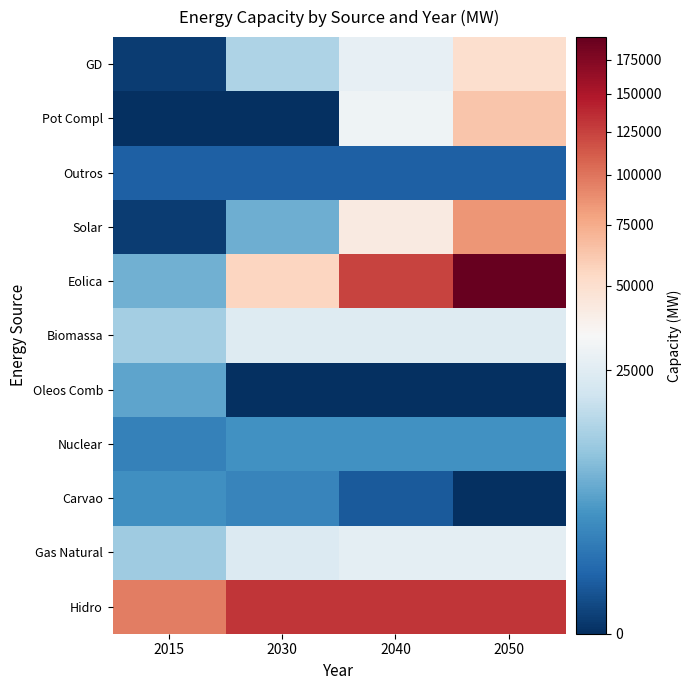

Reading left to right, transcribe all the data shown in this chart.

Hidro: 2015=95236	2030=130864	2040=130864	2050=131018
Gas Natural: 2015=11242	2030=23749	2040=26516	2050=26147
Carvao: 2015=3173	2030=2251	2040=340	2050=0
Nuclear: 2015=1990	2030=3395	2040=3395	2050=3395
Oleos Comb: 2015=5183	2030=0	2040=0	2050=0
Biomassa: 2015=11999	2030=23994	2040=23994	2050=23995
Eolica: 2015=6556	2030=55668	2040=124458	2050=192670
Solar: 2015=20	2030=6423	2040=42174	2050=85132
Outros: 2015=490	2030=490	2040=490	2050=490
Pot Compl: 2015=0	2030=0	2040=30344	2050=63065
GD: 2015=17	2030=13668	2040=27728	2050=49887